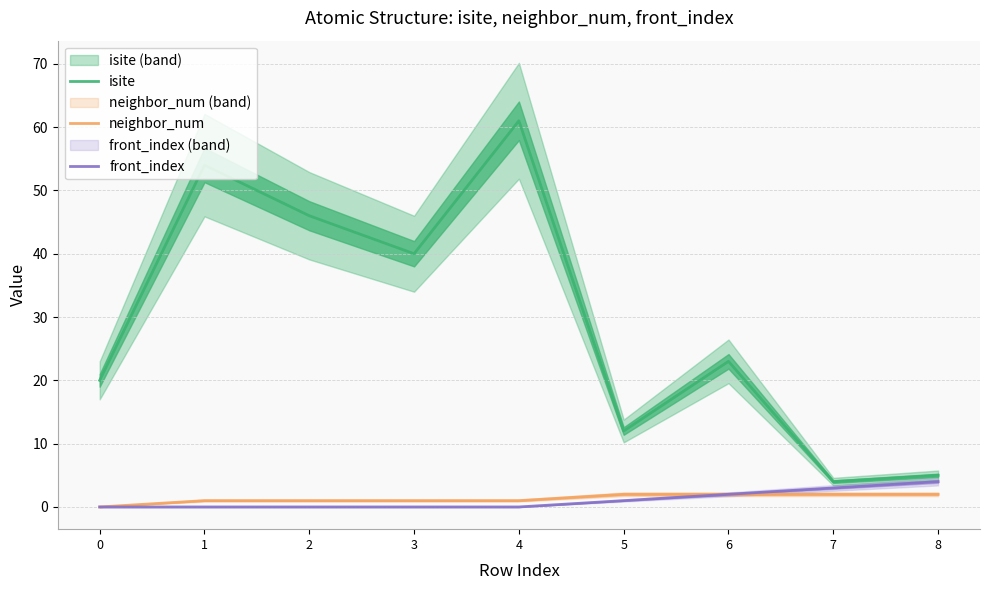

What are all the series names shown in the legend?

isite, neighbor_num, front_index